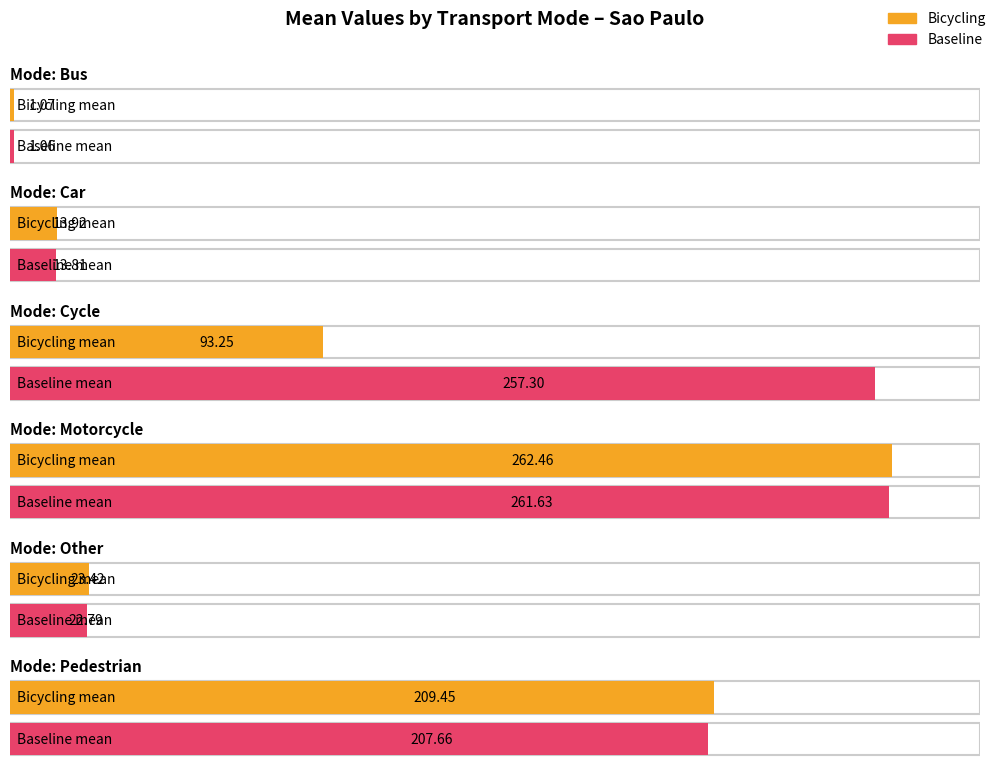

How many values in the cycle series exceed 257?

1